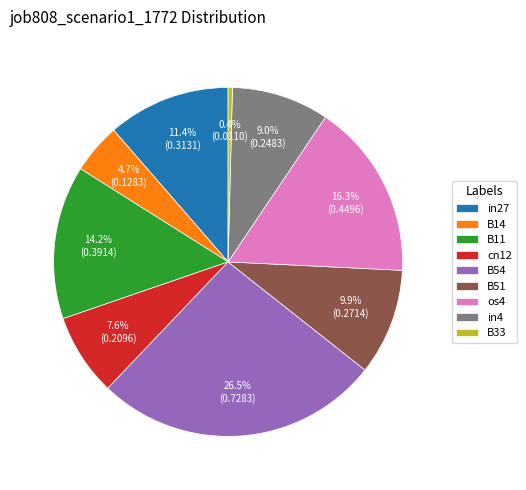

Rank the categories by value from highest to lowest.

B54, os4, B11, in27, B51, in4, cn12, B14, B33